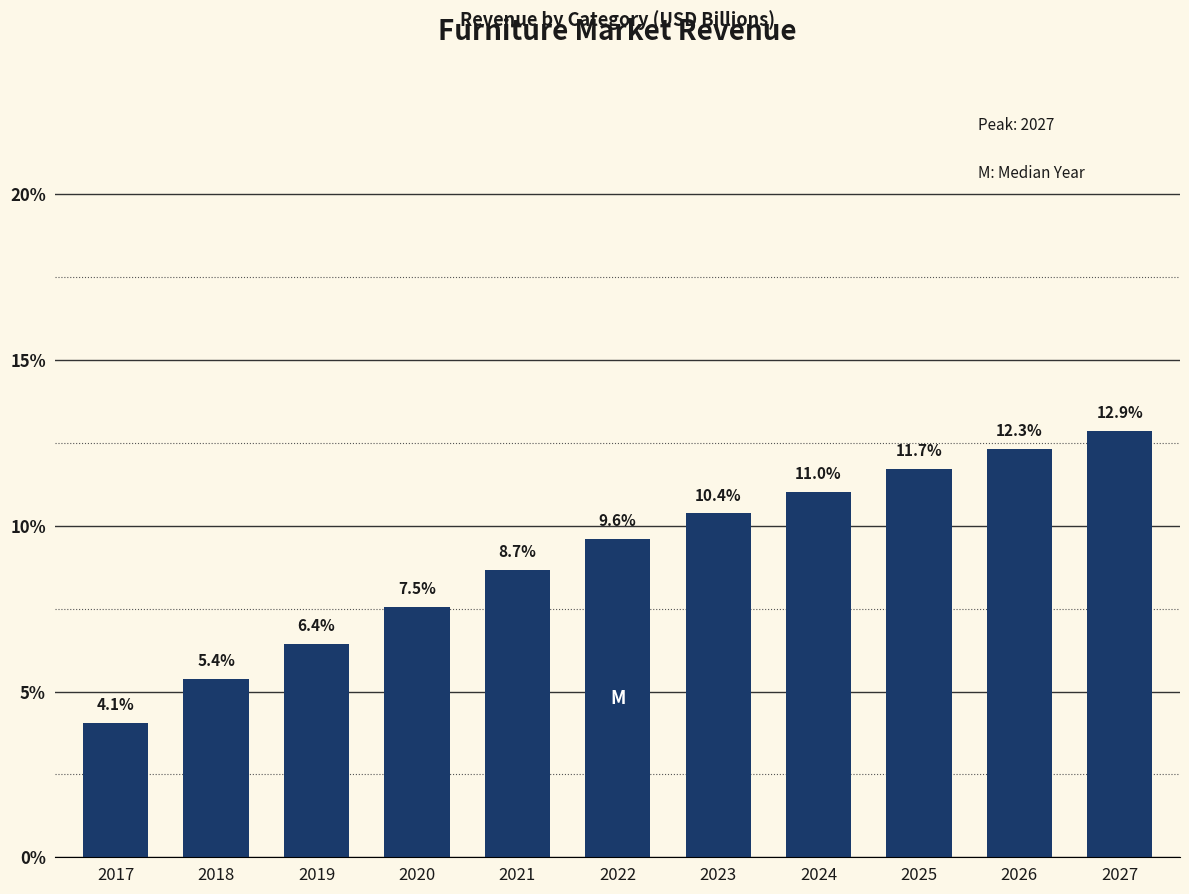

Reading right to left, list all the values displayed in this chart.

12.9	12.3	11.7	11.0	10.4	9.6	8.7	7.5	6.4	5.4	4.1